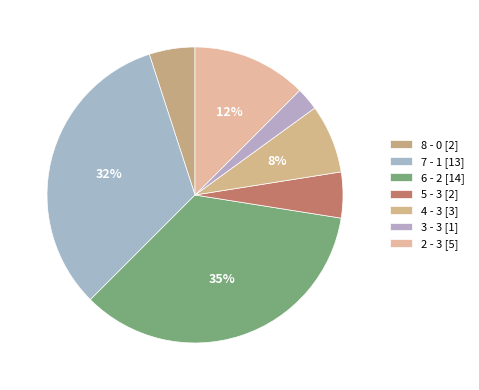

Count the number of slices in the pie.

7